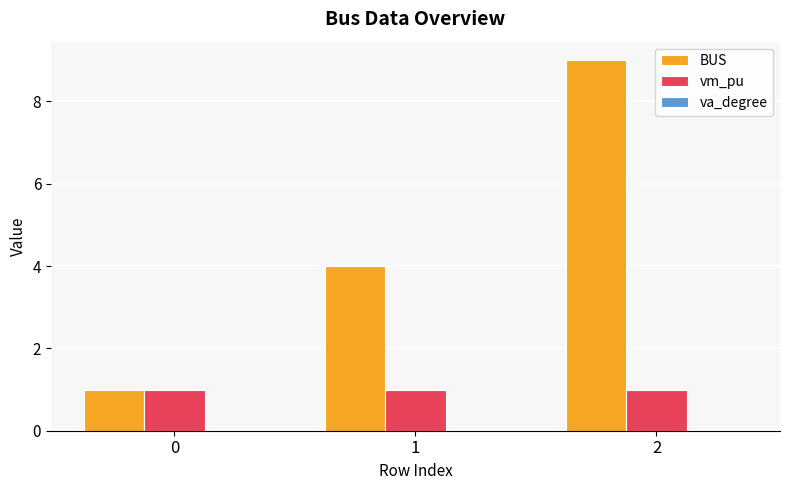

How many values in the BUS series are below 4?

1